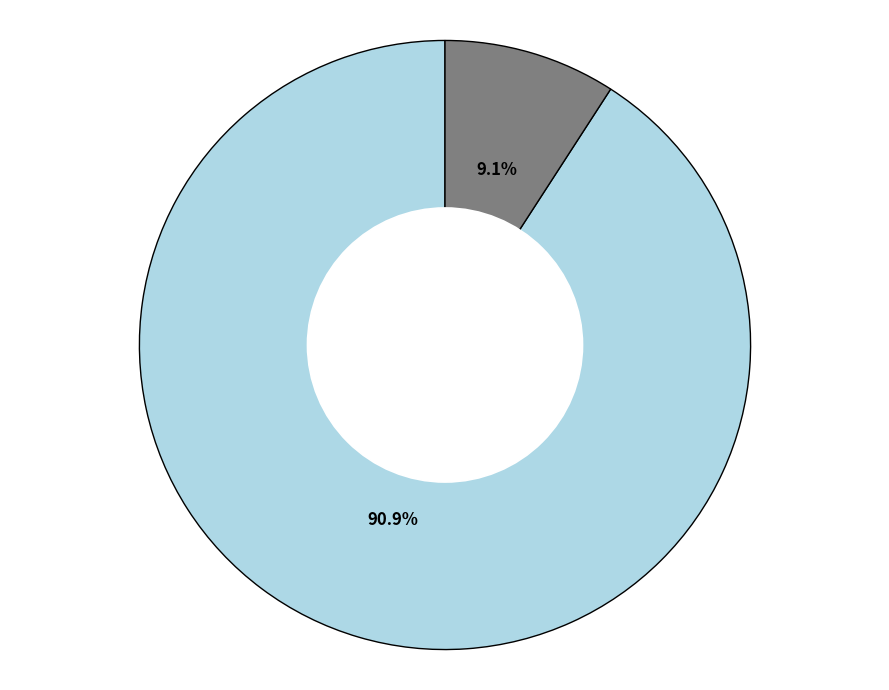

Is there a majority slice in this chart?

Yes